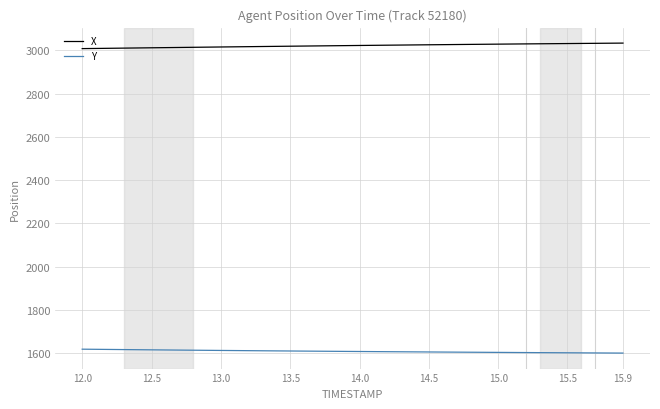

Which series has the largest total across all categories?

X